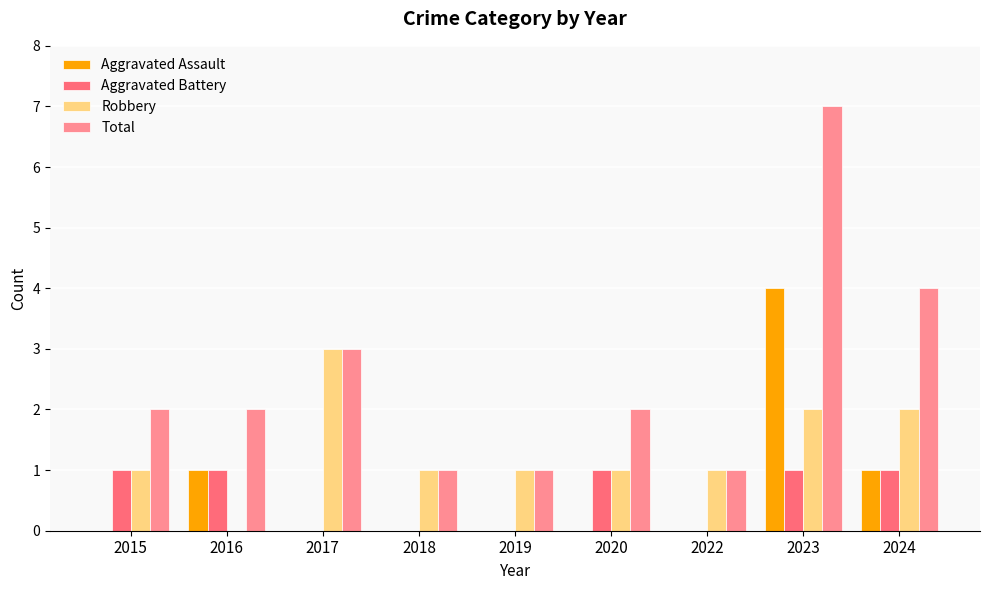

Count the number of categories in the chart.

9